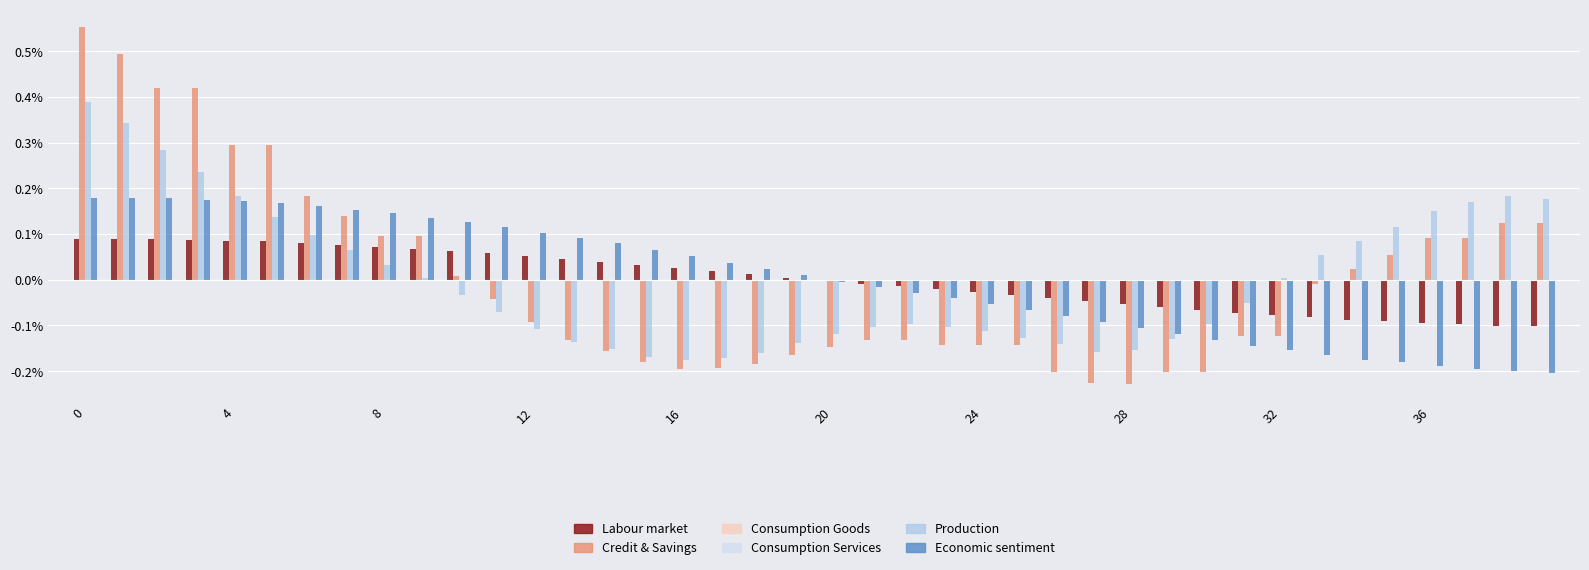

What is the spread (max minus min) of values at 16?

0.2